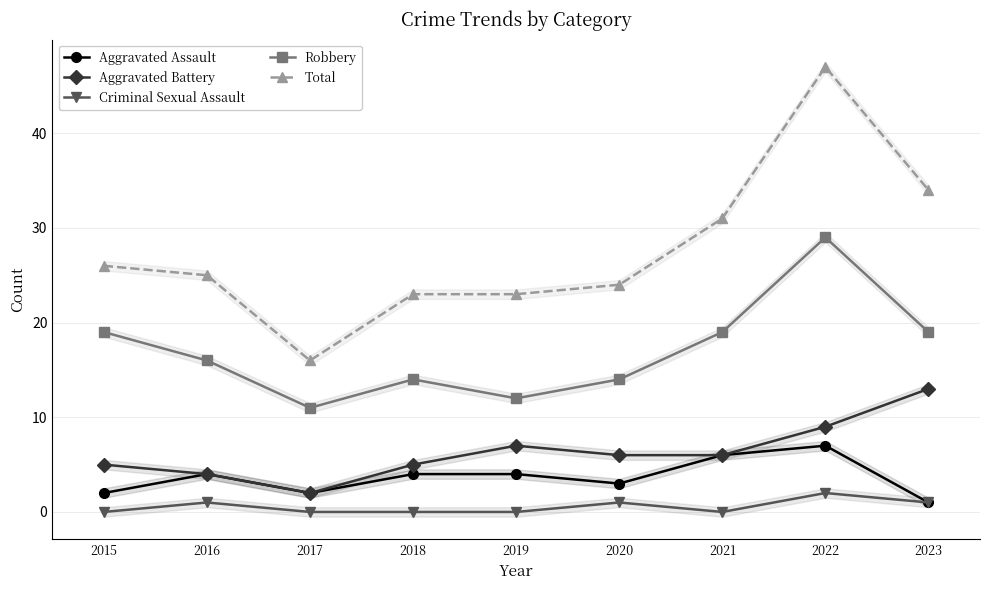

In Robbery, how many points are lower than both neighbors (excluding endpoints)?

2